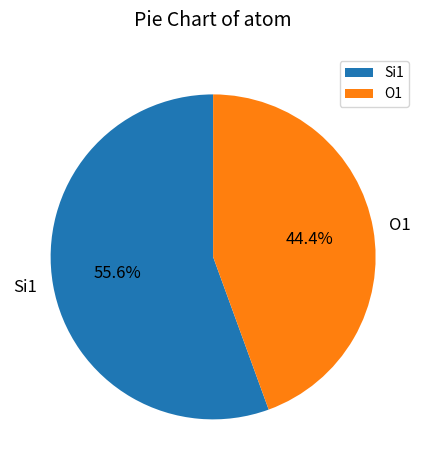

What is the largest slice in the pie chart?

Si1